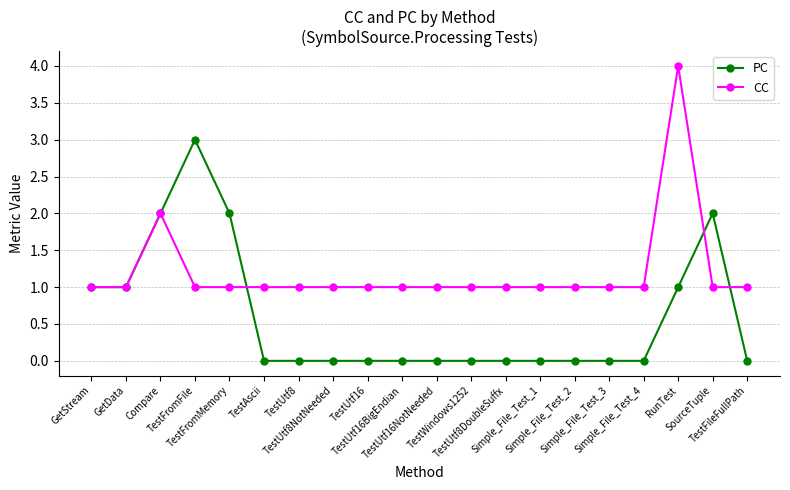

How many lines are shown in the chart?

2